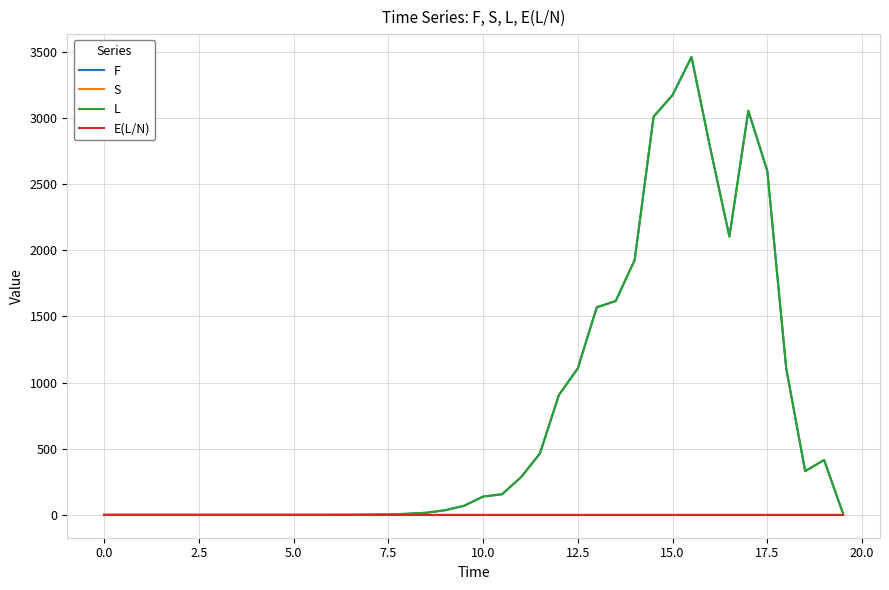

What is the greatest value displayed?

3462.0